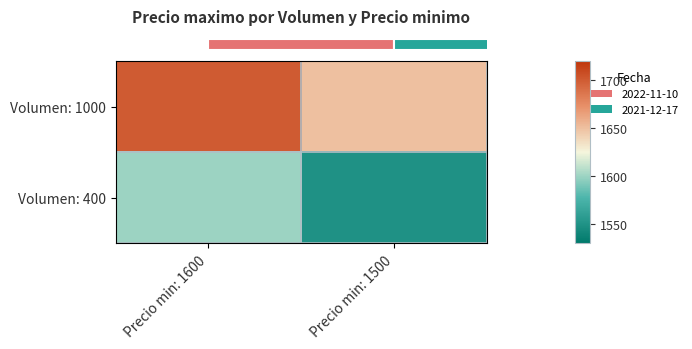

Count the number of categories in the chart.

2